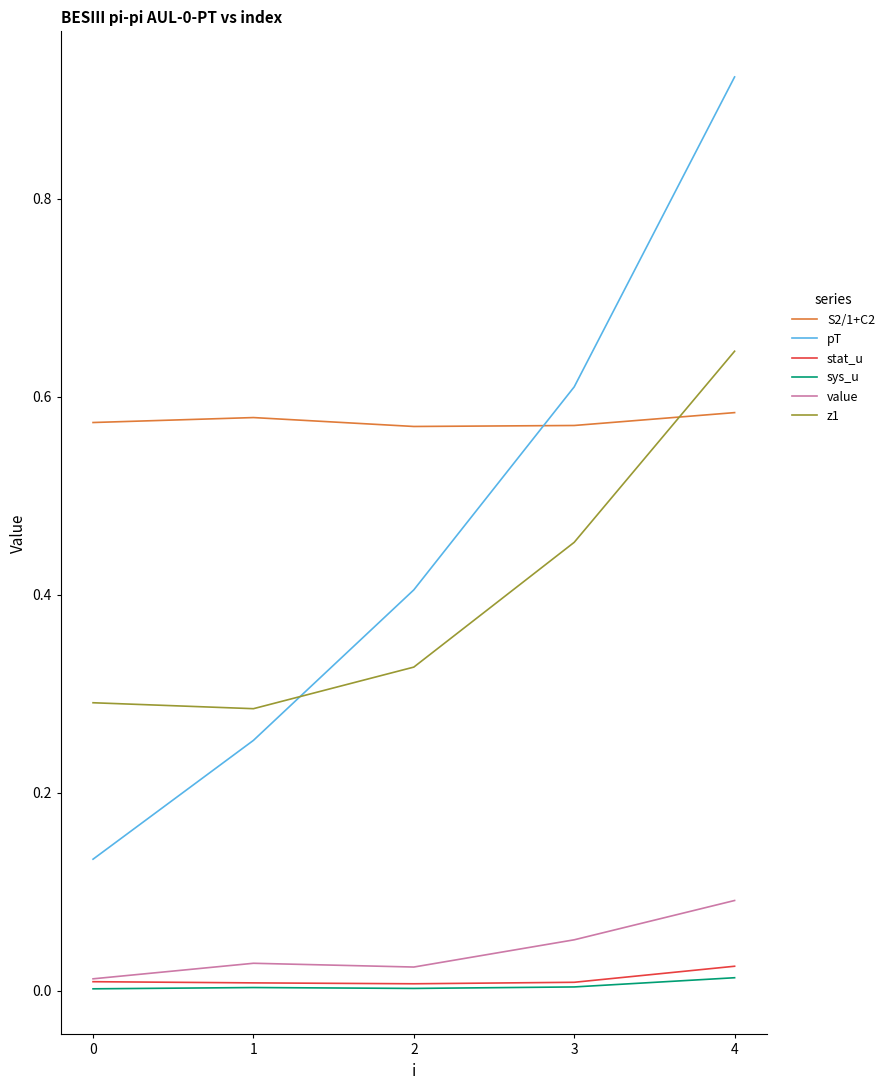

Count the number of data series in this chart.

6